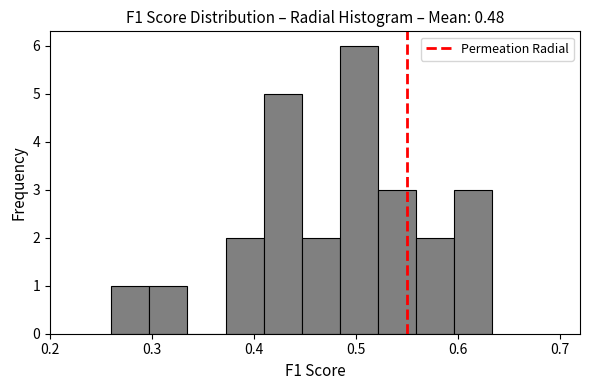

Read against the x-axis, roughly where is the centre of the tallest bar?

0.50